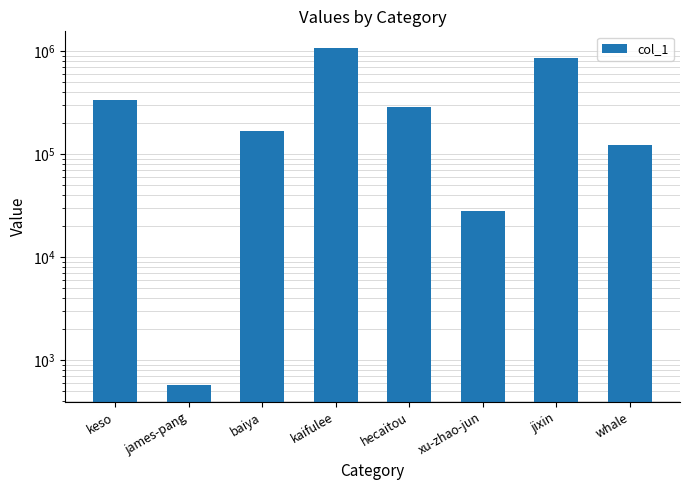

Count the number of data series in this chart.

1